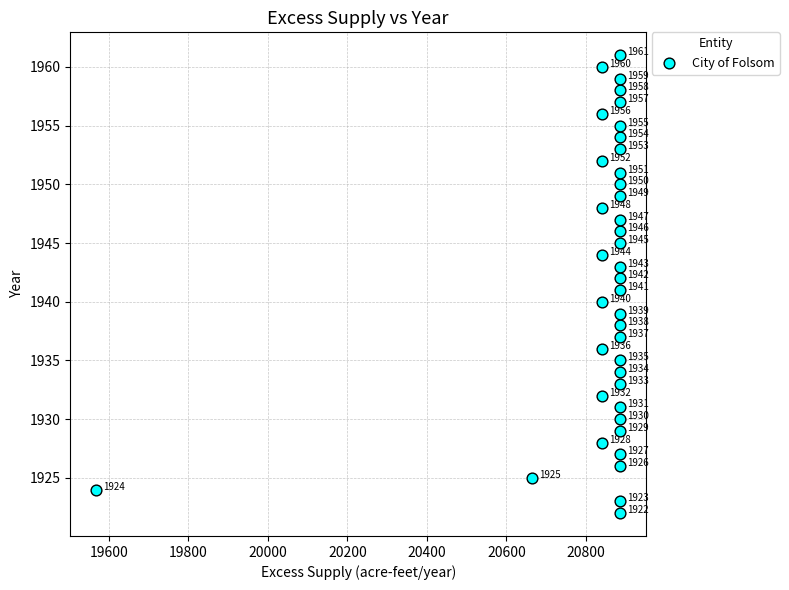

What Y value in the scatter plot is closest to 1941?

1941